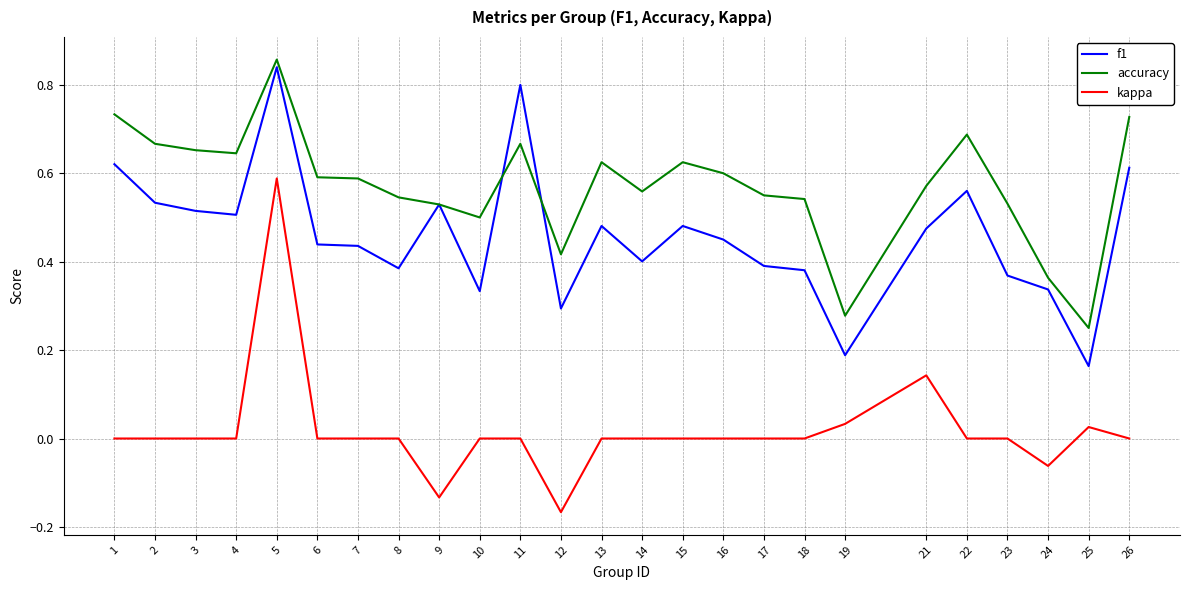

At how many categories does at least one series exceed 0?

25